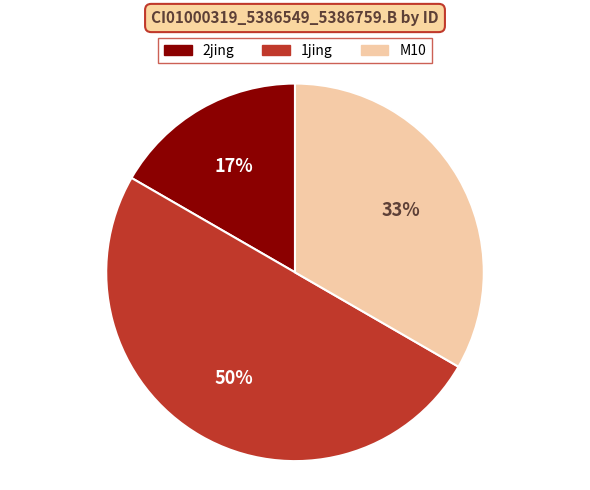

How many slices are in this pie chart?

3